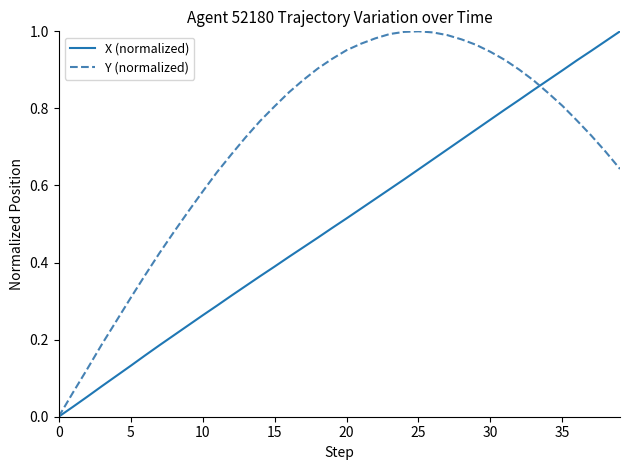

Rank the series by their average value, from highest to lowest.

Y (normalized), X (normalized)